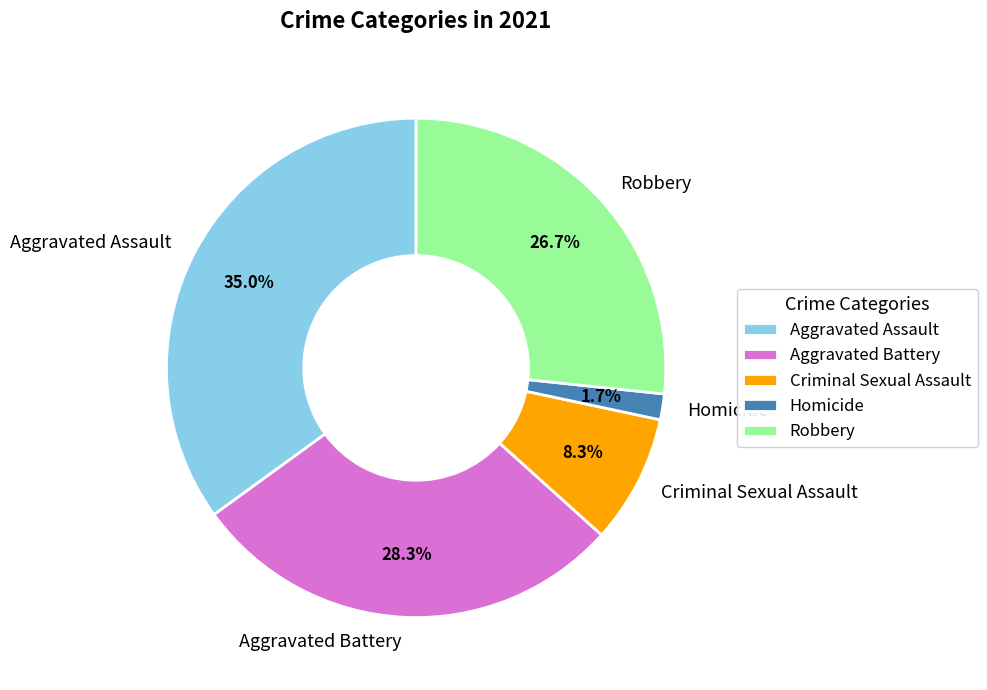

Between Criminal Sexual Assault and Aggravated Battery, which is larger?

Aggravated Battery